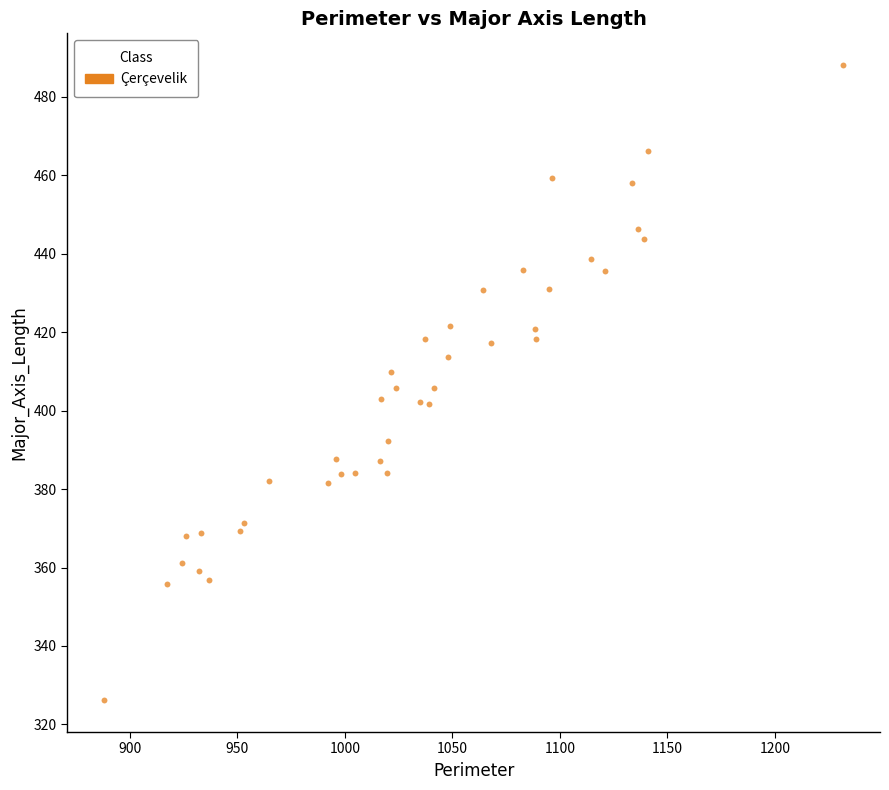

What is the range of X values (max minus min)?

343.4